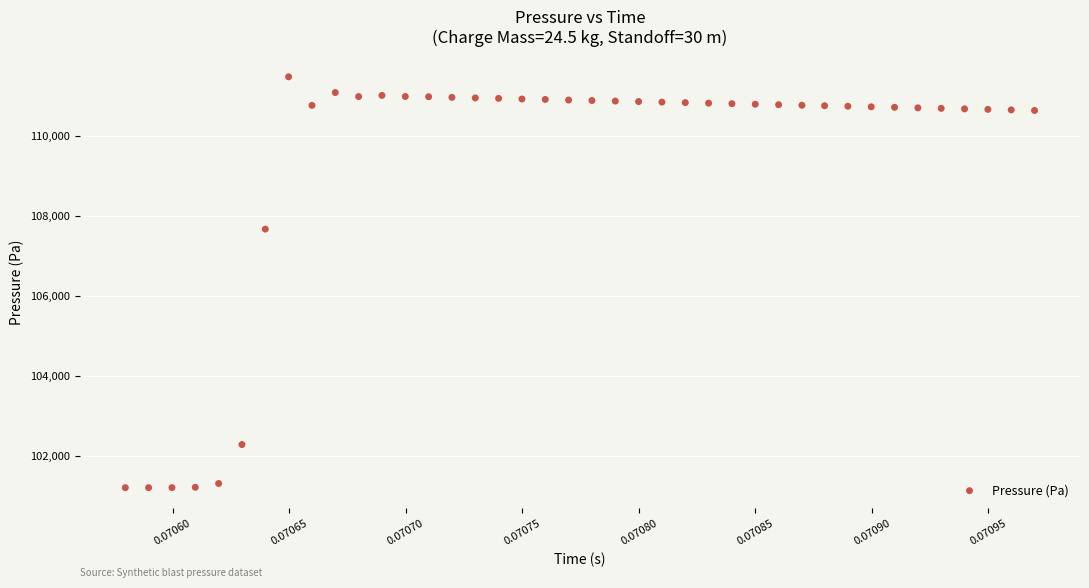

What Y value in the scatter plot is closest to 106334?

107662.5